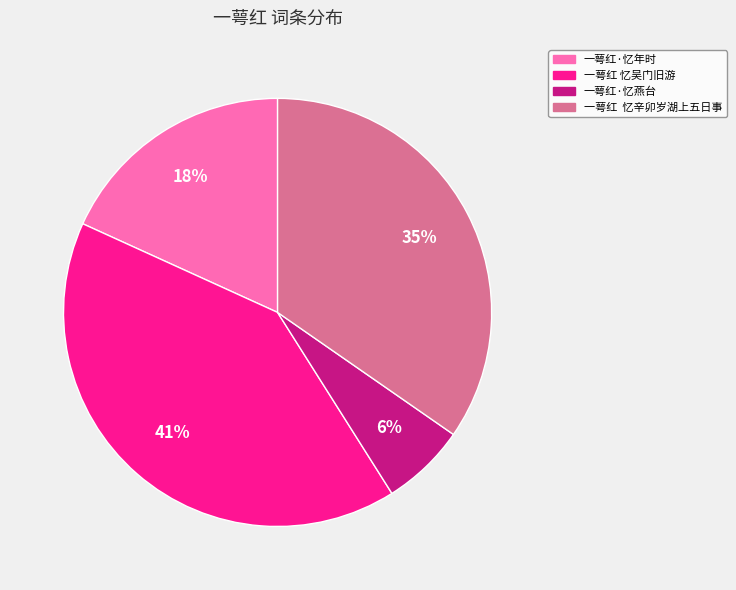

To the nearest percent, what is the average slice percentage?

25%